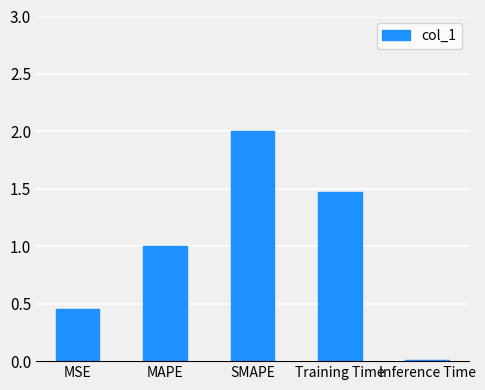

What is the greatest value displayed?

2.0